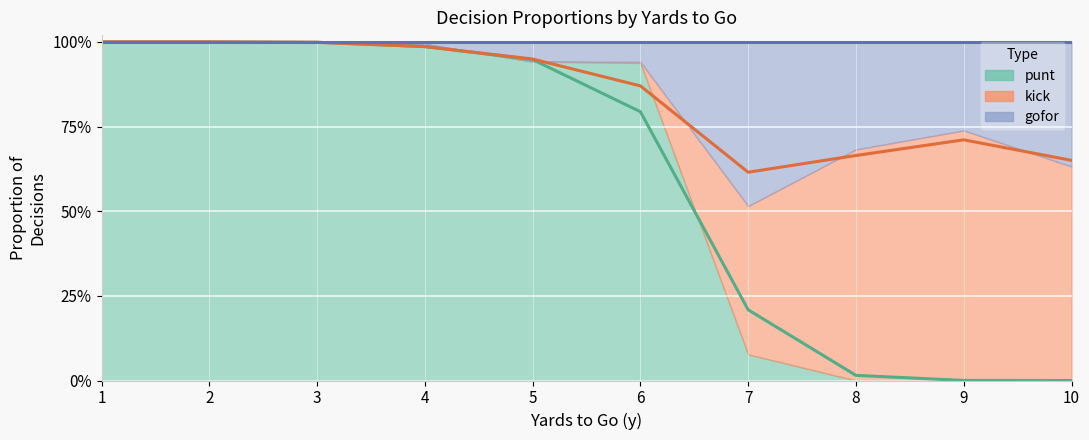

Is the value of kick at 4 greater than the value of punt at 3?

No